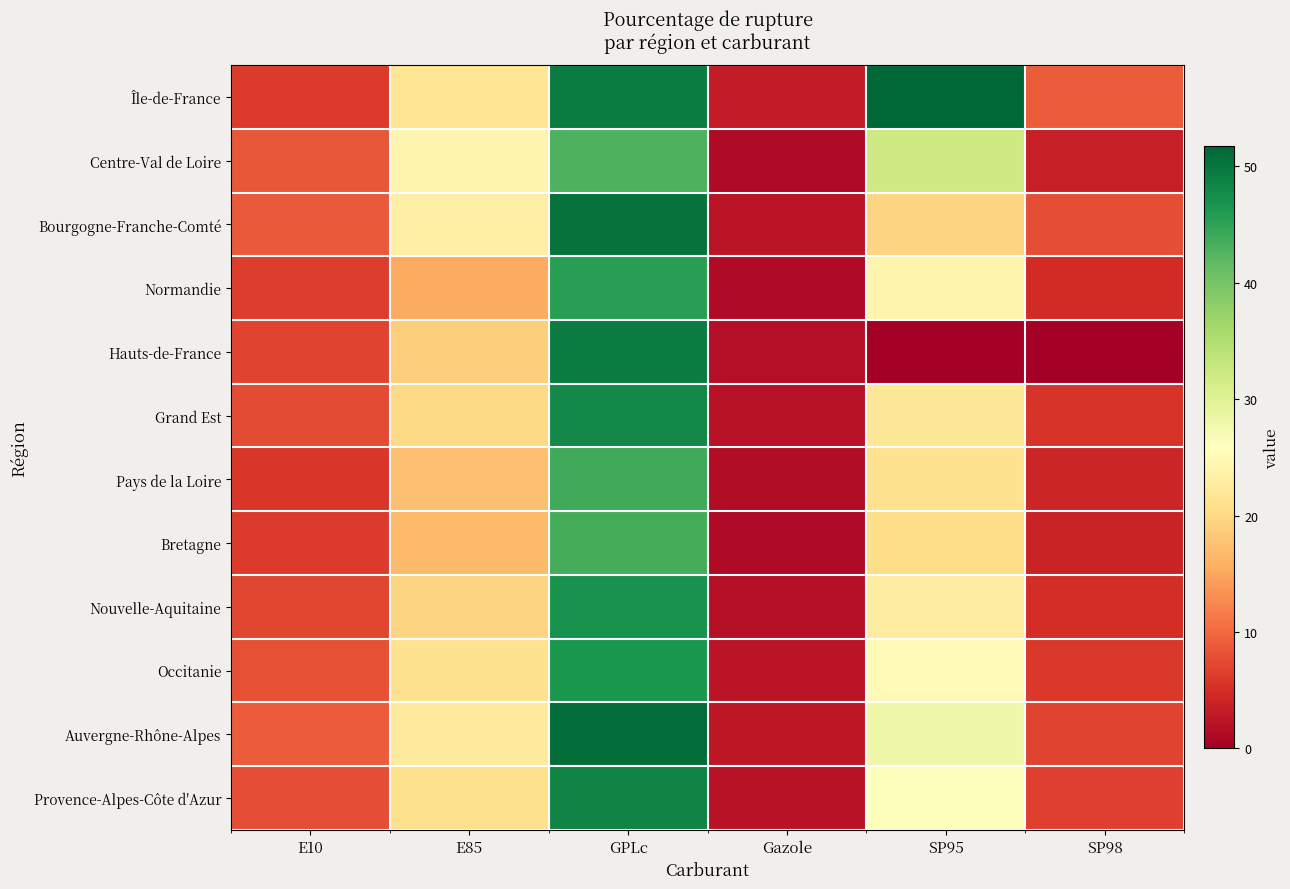

Which series has the largest range (max minus min)?

Hauts-de-France